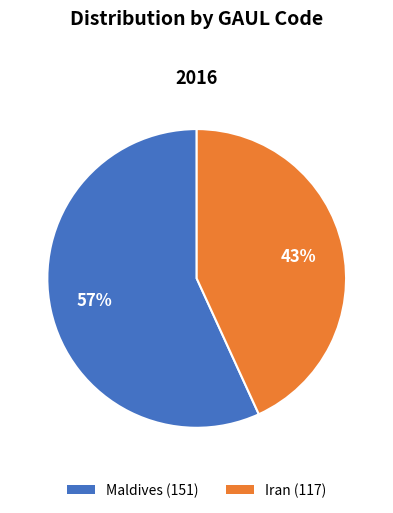

Rank the categories by value from lowest to highest.

Iran (117), Maldives (151)